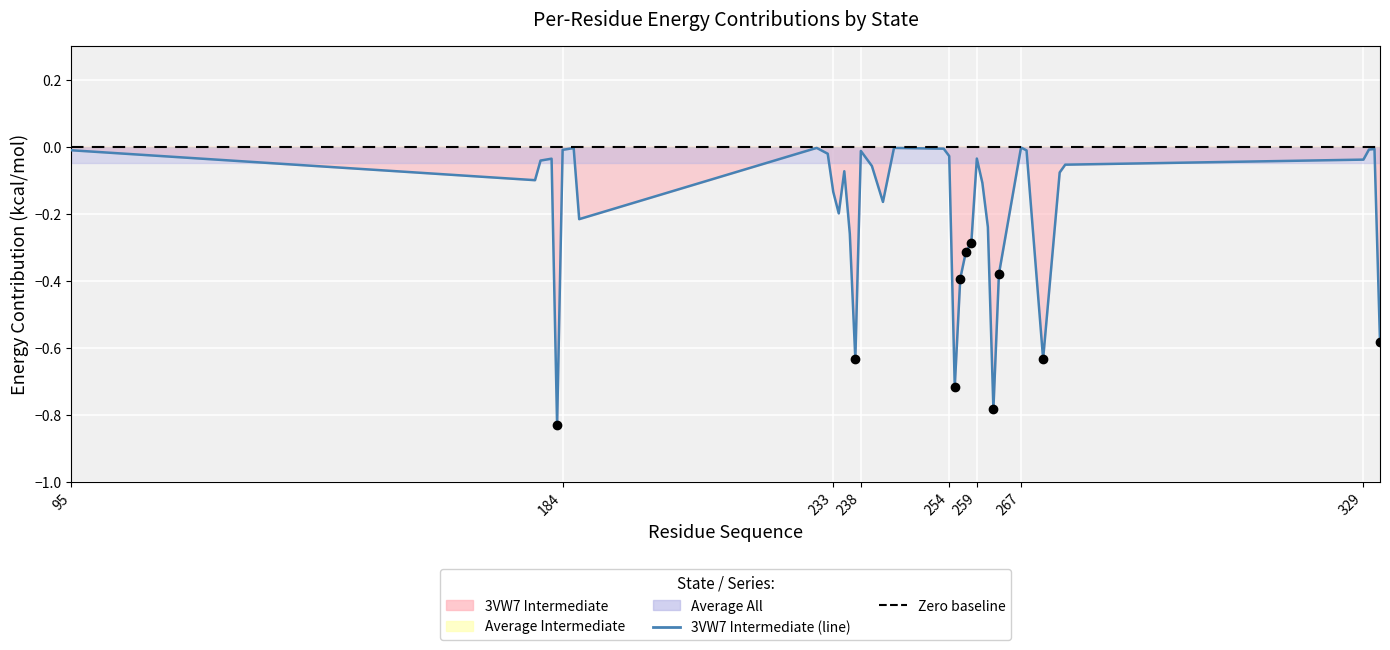

Which series has the widest spread of values?

3VW7 Intermediate